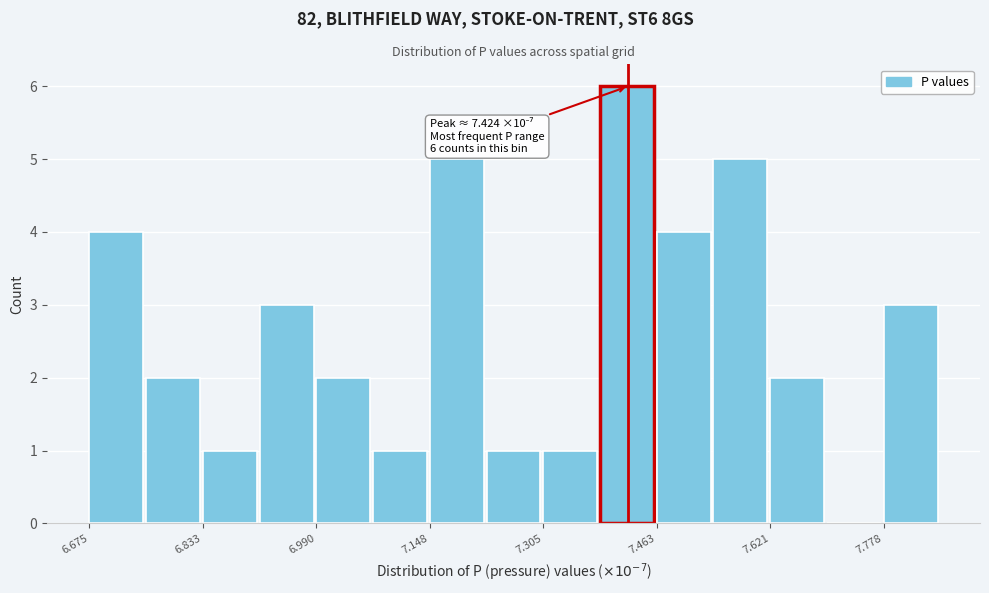

Read against the x-axis, roughly where is the centre of the tallest bar?

7.42